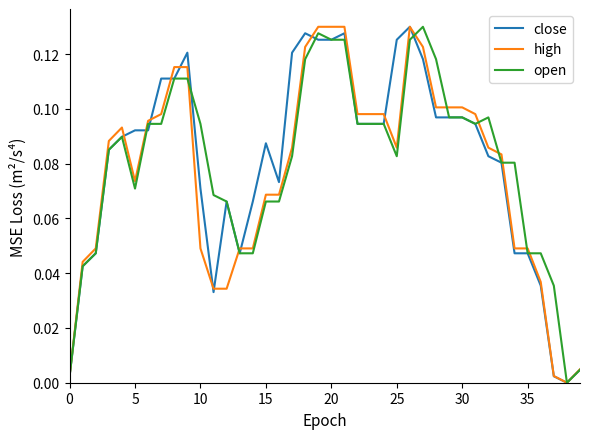

Is this an area chart (filled region under the line)?

No